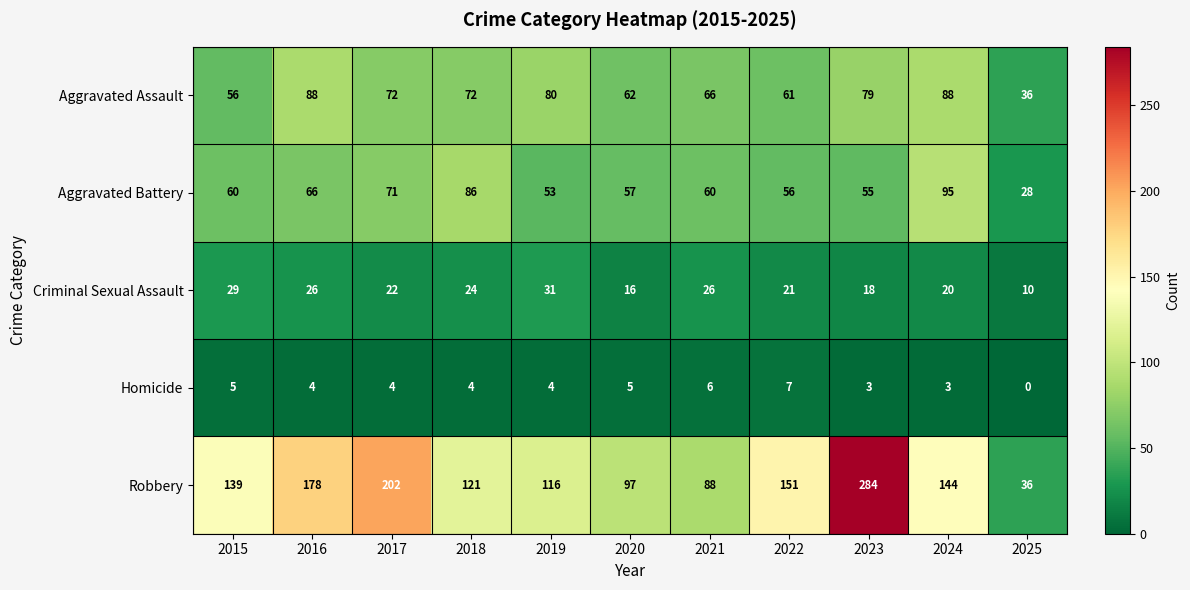

The Criminal Sexual Assault series shows 12 at 2023. True or false?

False